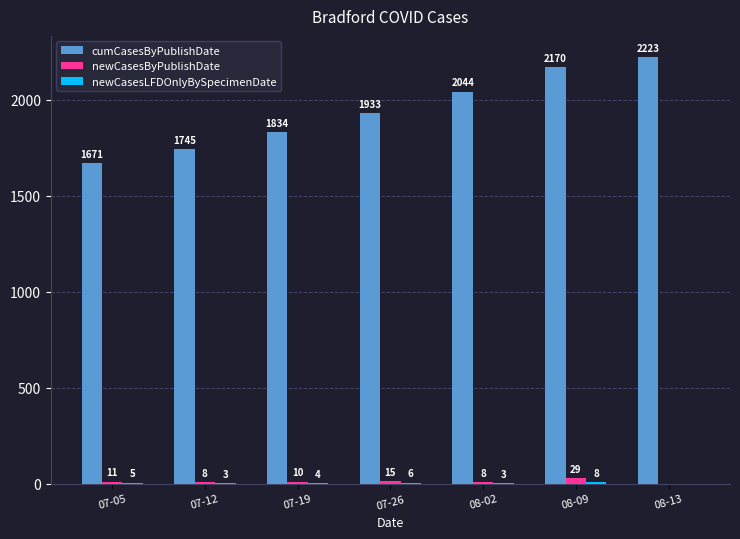

What is the greatest value displayed?

2223